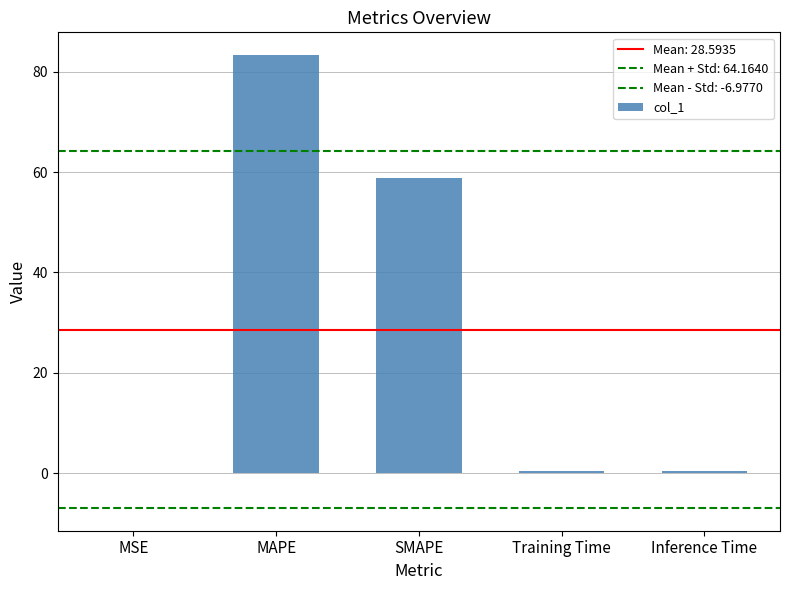

Reading right to left, extract all data points from this chart.

Inference Time=0.4	Training Time=0.4	SMAPE=58.8	MAPE=83.4	MSE=0.0